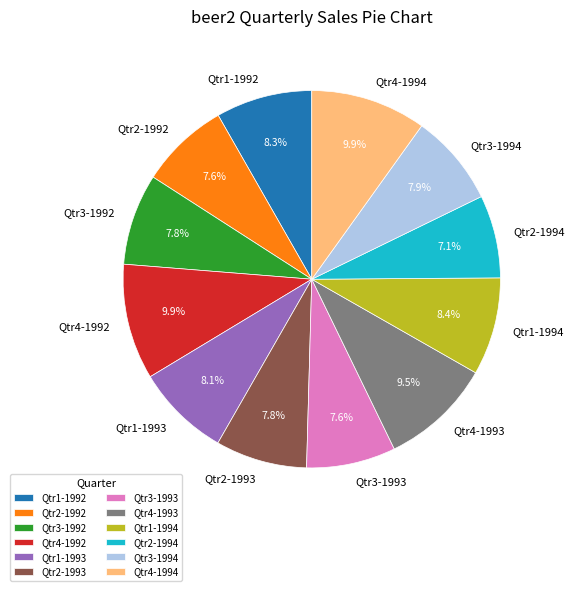

Is there a majority slice in this chart?

No